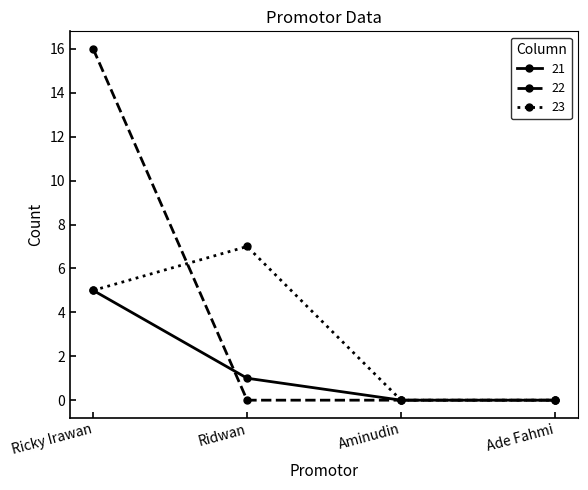

What is the label of the 3rd point from the right?

Ridwan